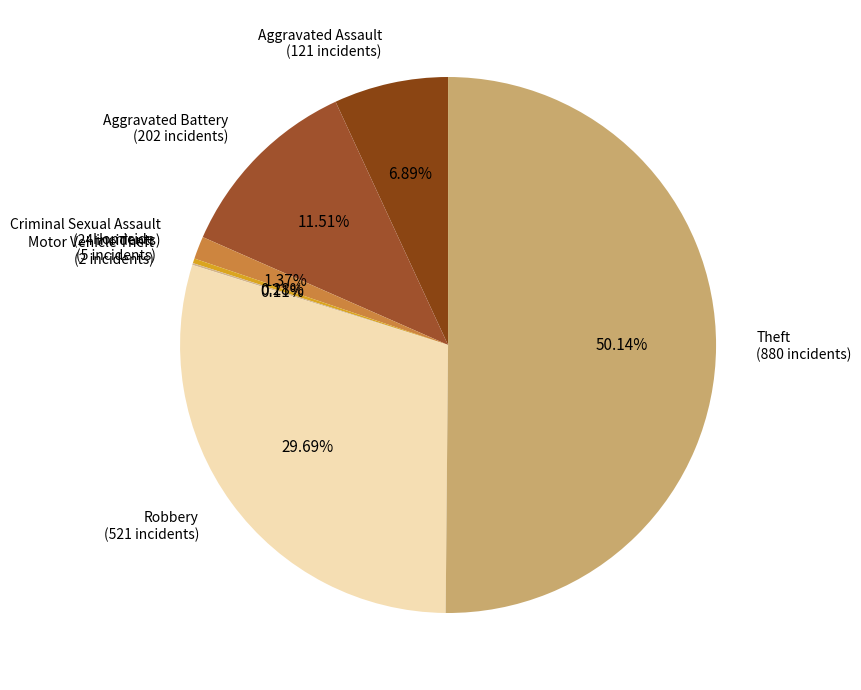

What is the largest slice in the pie chart?

Theft